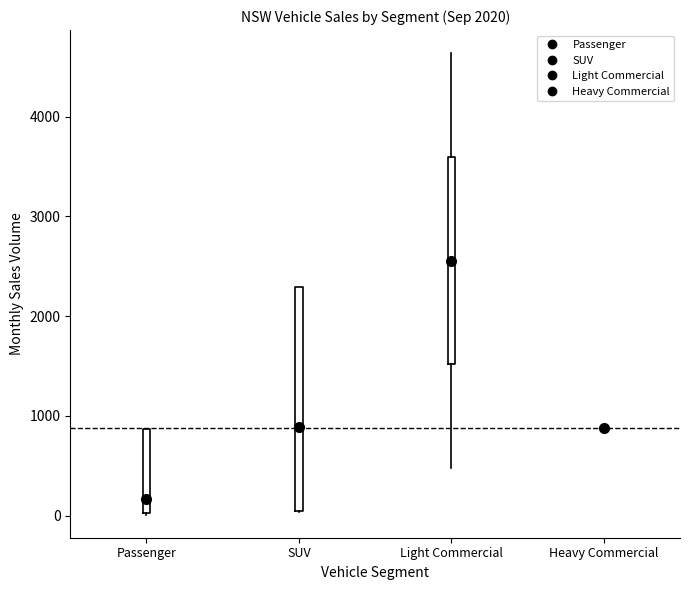

Comparing the boxes themselves (not the whiskers), which one is the tallest?

SUV